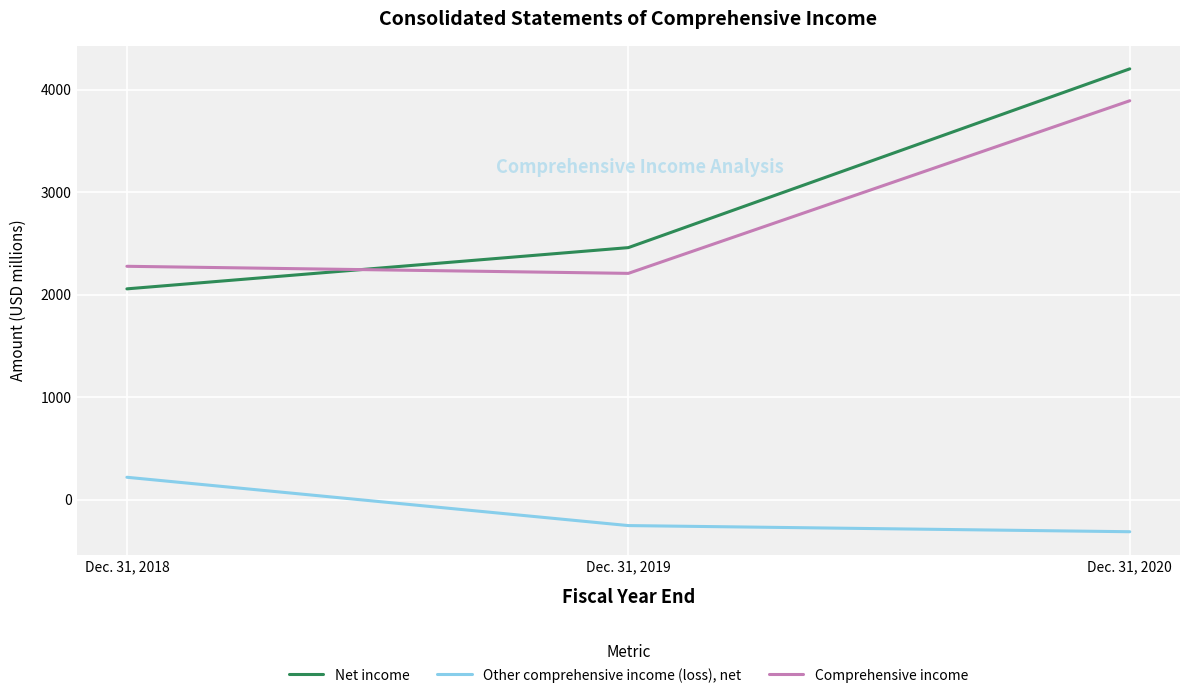

Is this an area chart (filled region under the line)?

No